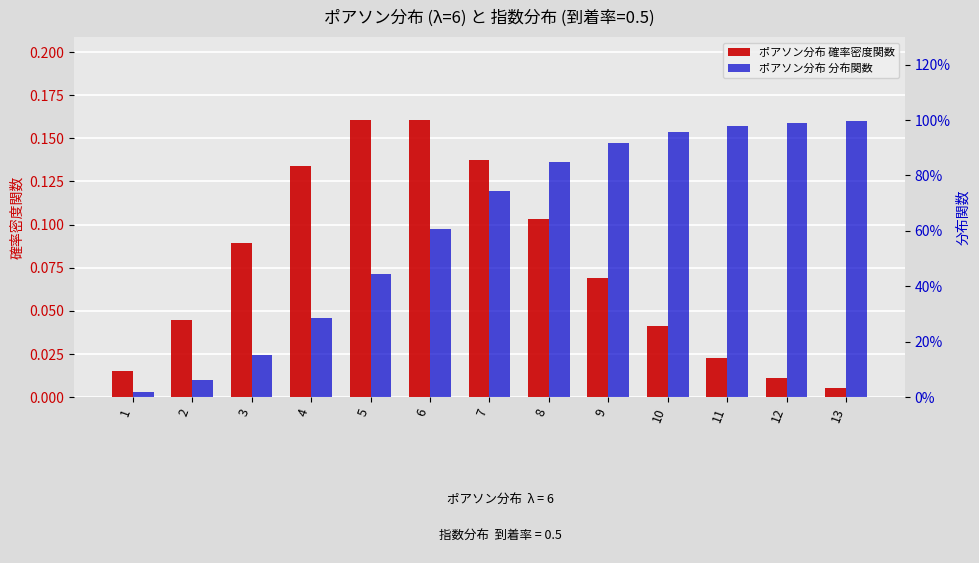

Which label corresponds to the smallest value in the chart?

13